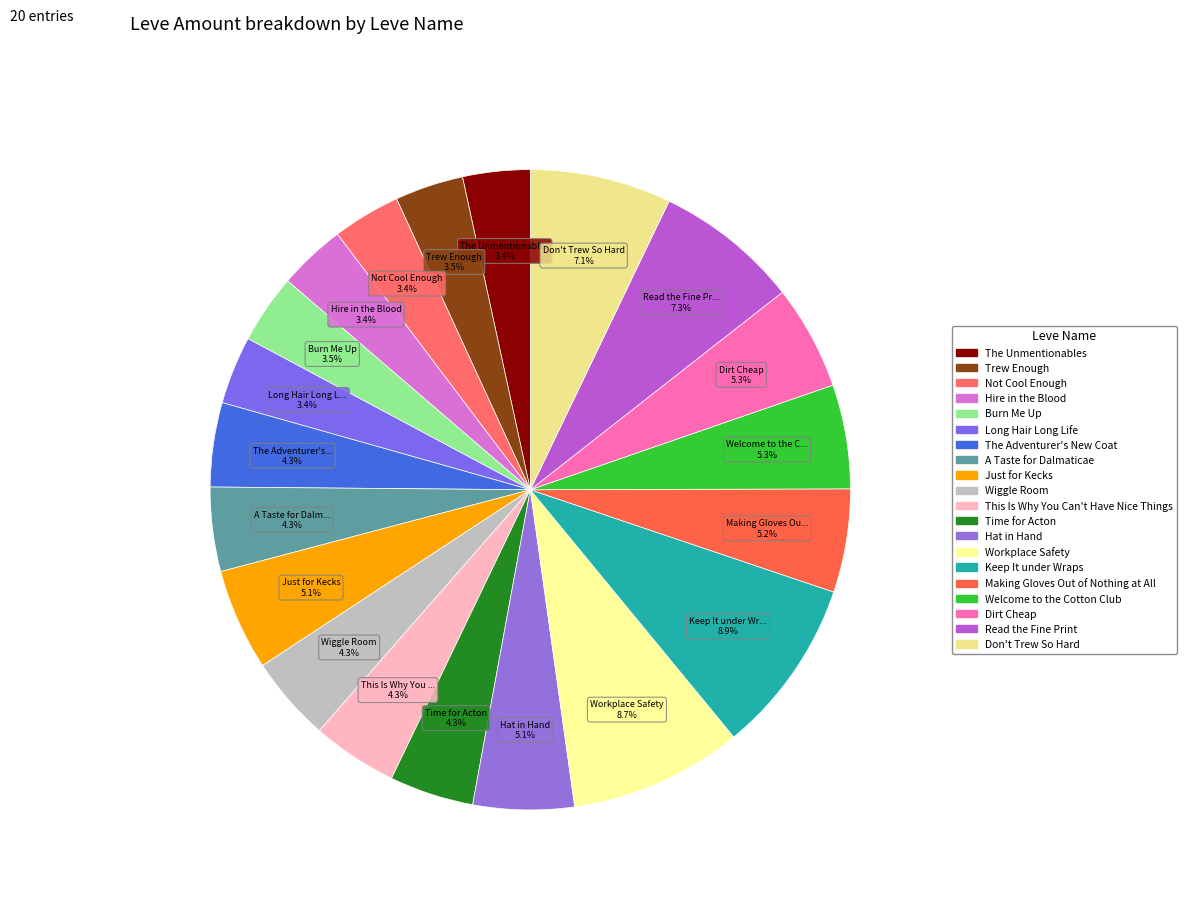

What portion of the pie excludes Long Hair Long Life?

96.6%